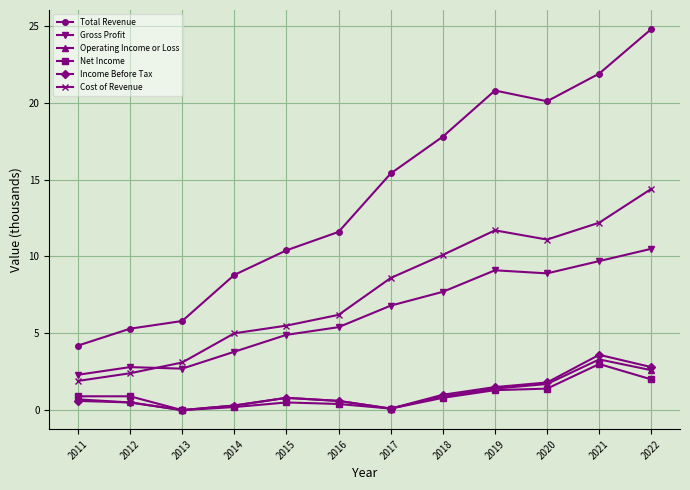

The value of Total Revenue at 2020 is 4.7. True or false?

False